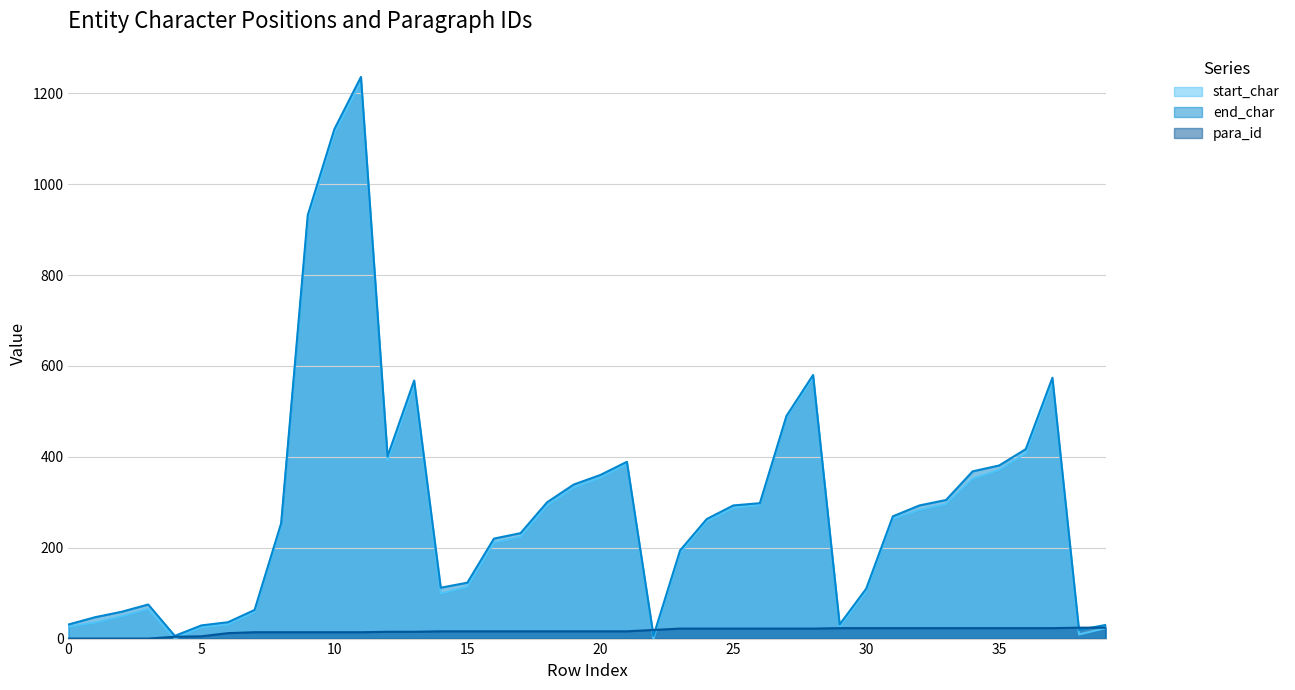

True or false: end_char has a value of 2213 at 11.

False